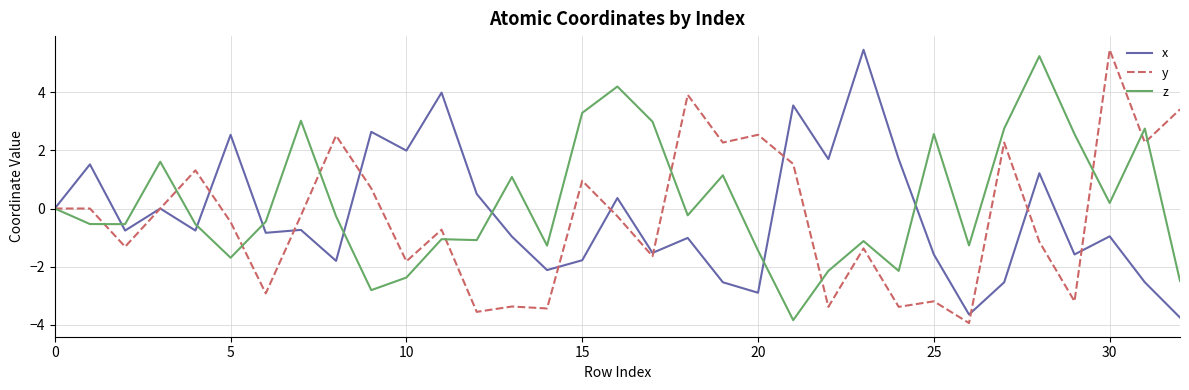

What is the lowest value of the y series?

-3.9